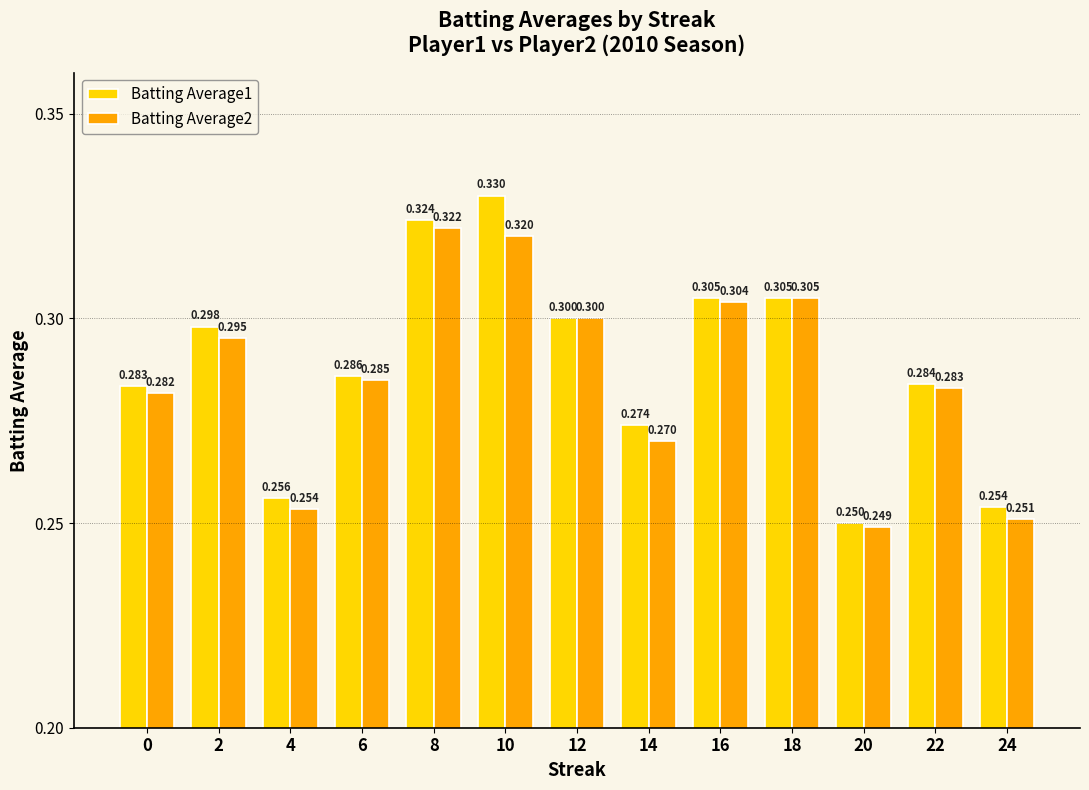

Rank the categories by Batting Average2 value from lowest to highest.

20, 24, 4, 14, 0, 22, 6, 2, 12, 16, 18, 10, 8